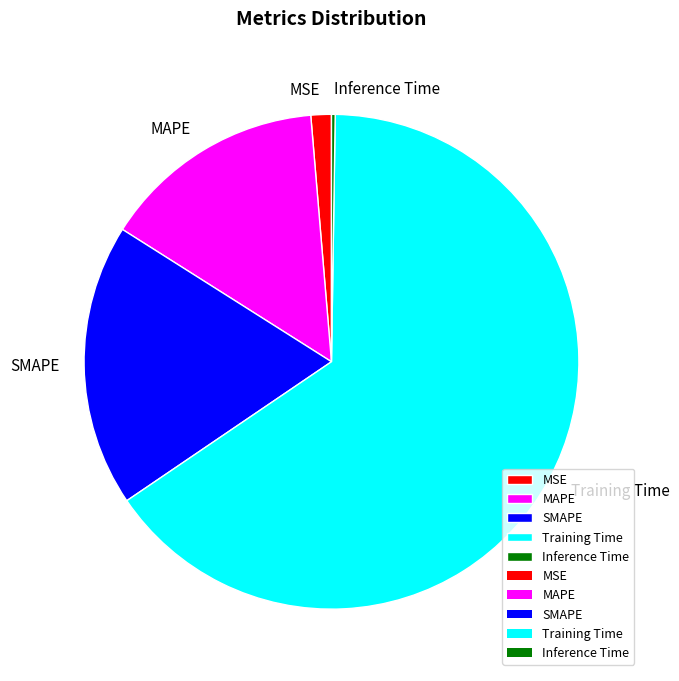

Which slice represents more than half of the pie?

Training Time